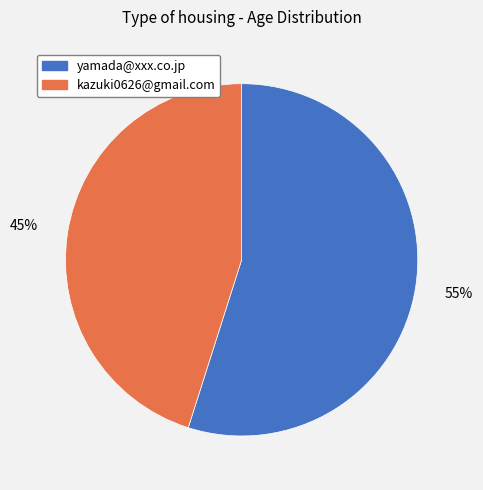

Combined, do kazuki0626@gmail.com and yamada@xxx.co.jp account for over 50%?

Yes